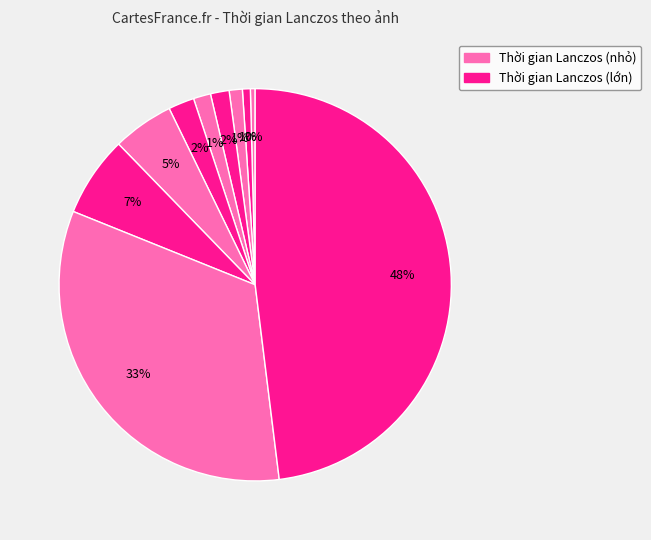

How many slices are in this pie chart?

10